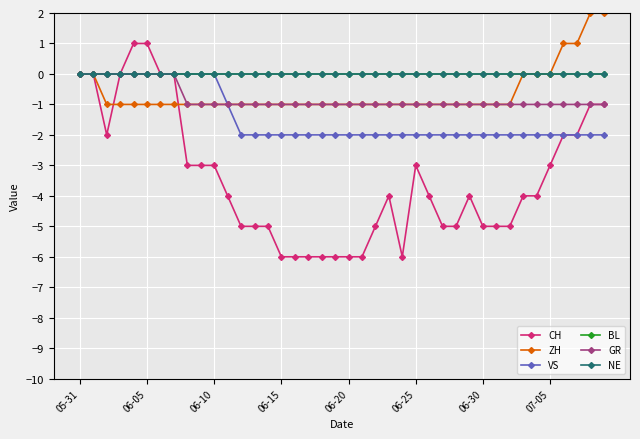

At which category is the sum across all series the highest?

05-31